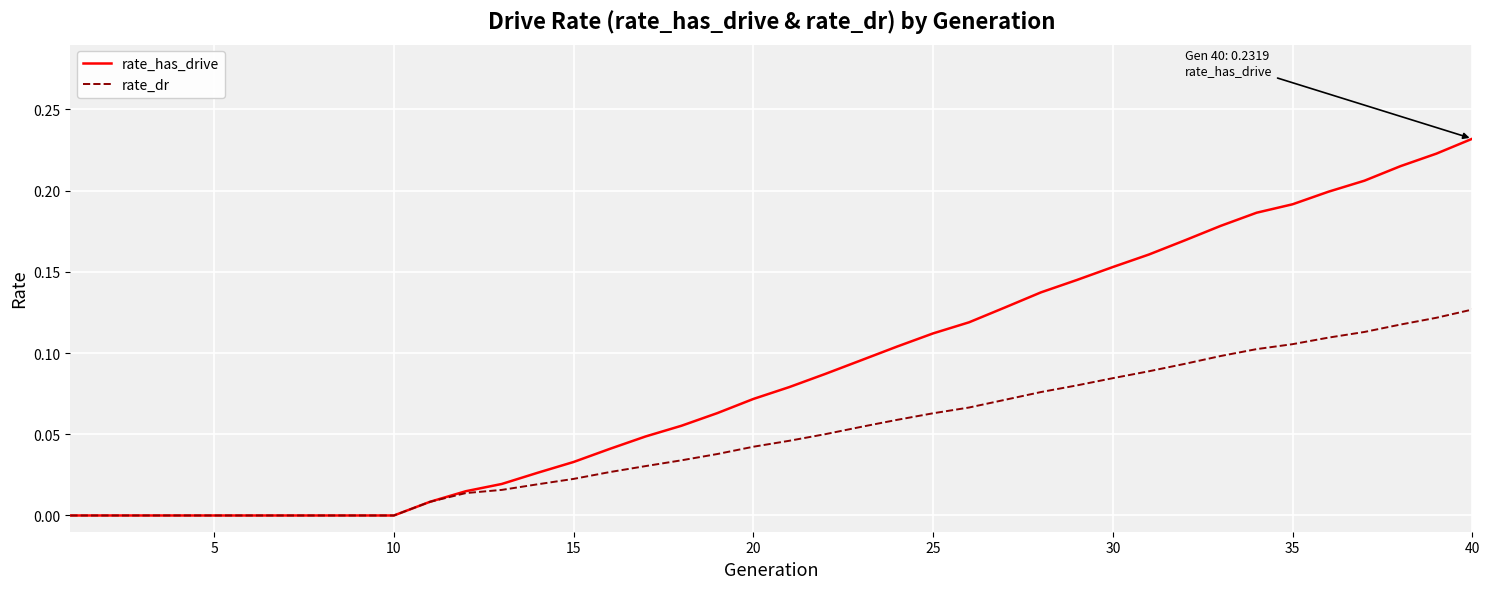

List the series in order of their overall mean, highest first.

rate_has_drive, rate_dr